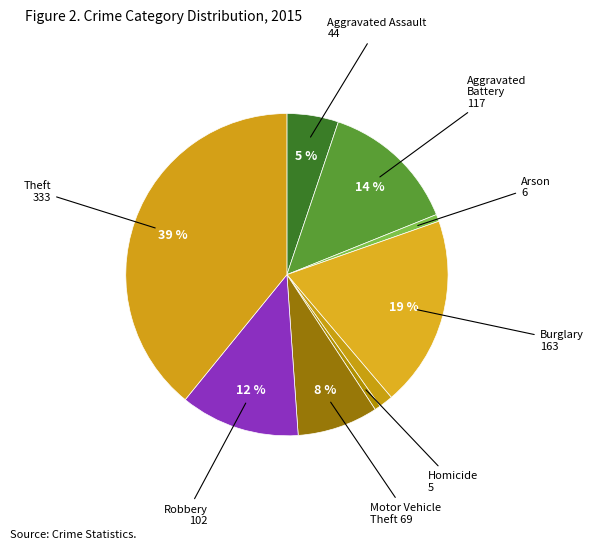

To the nearest percent, what is the difference between the largest and smallest slice percentages?

39%